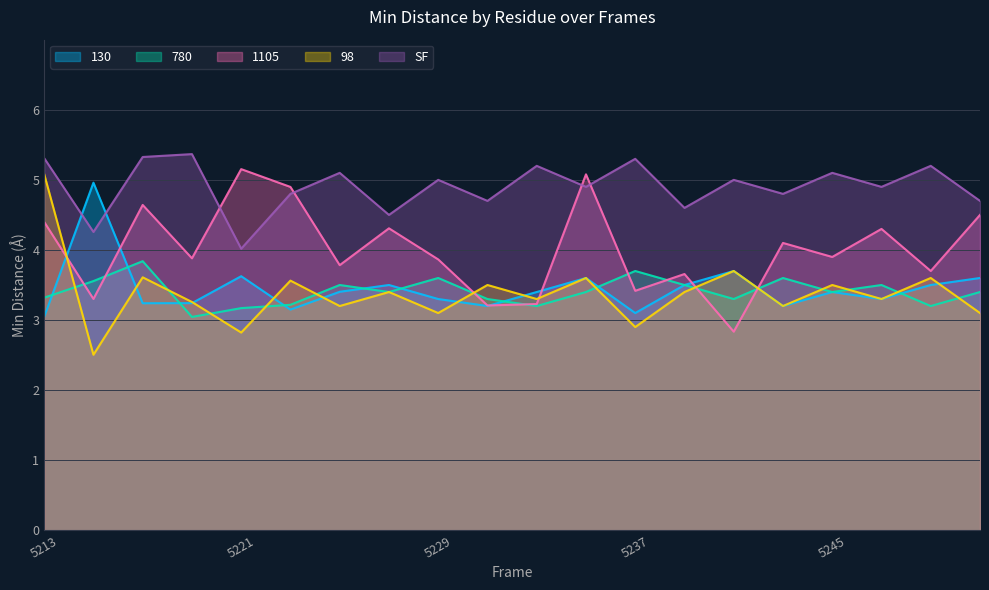

What is the average value of the 780 series?

3.4